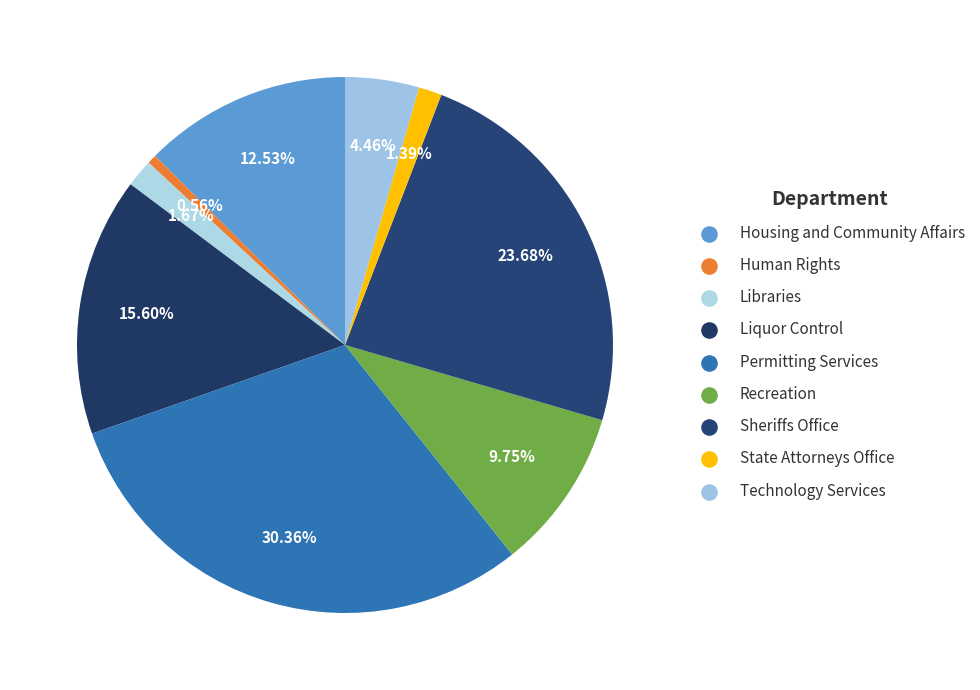

Is it true that State Attorneys Office is 14% of the pie?

False